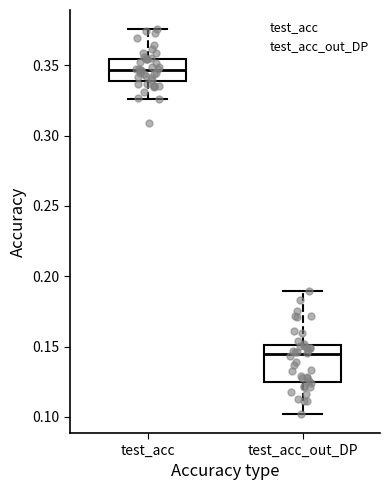

Where is the lower edge of the box for test_acc on the y-axis? The values are not printed on the chart, so give them approximately, as read against the axis.

0.340